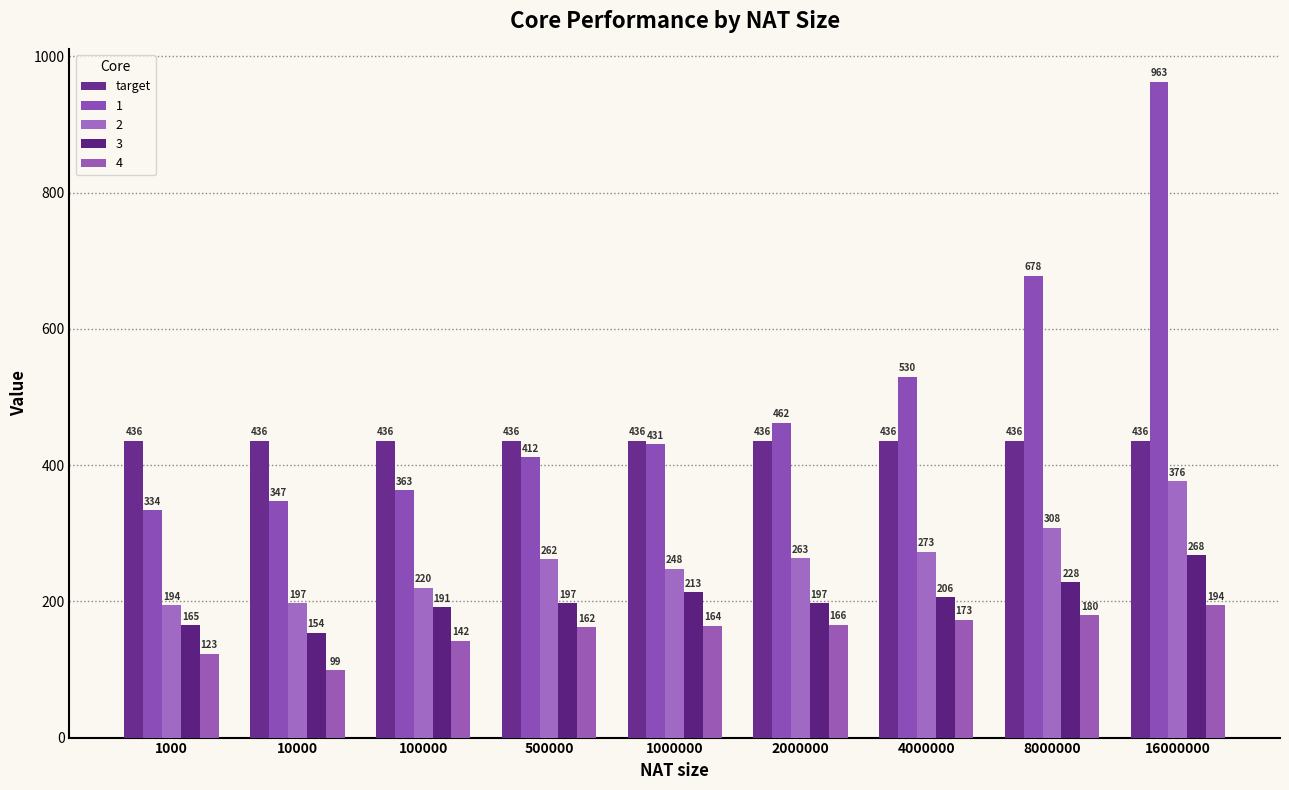

How many data points in 2 are less than 262?

4